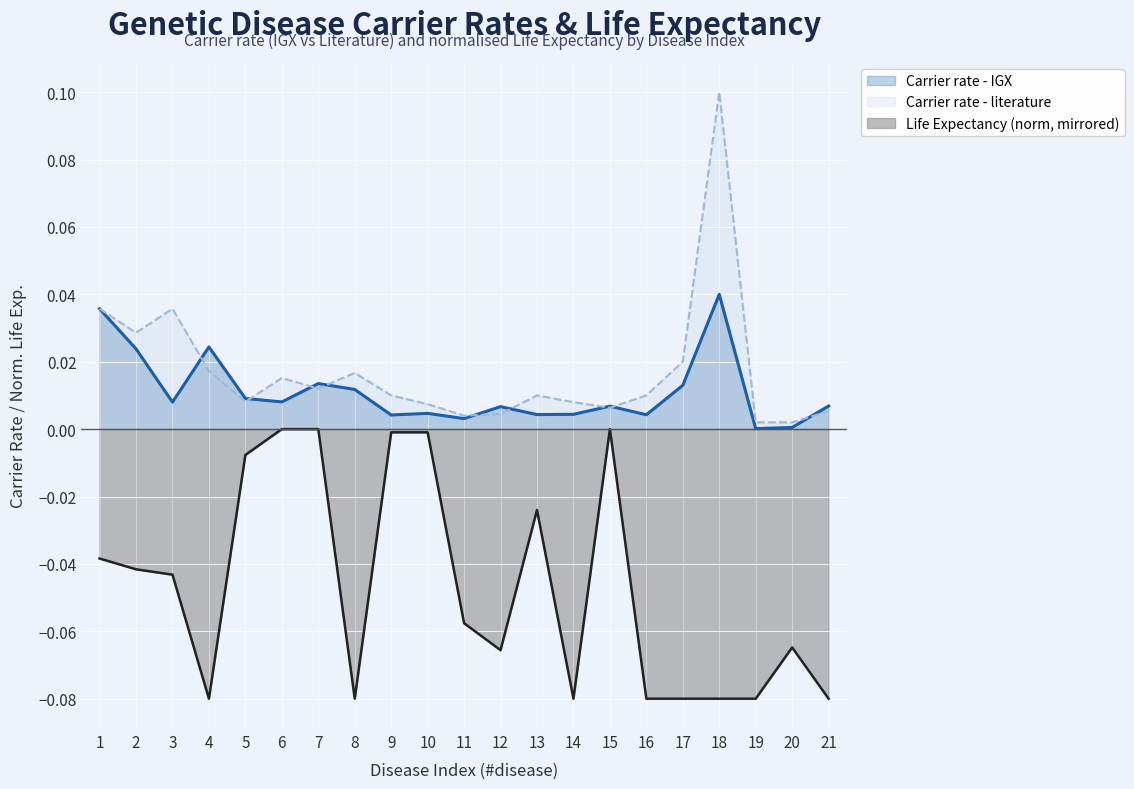

At which category is the sum across all series the highest?

18